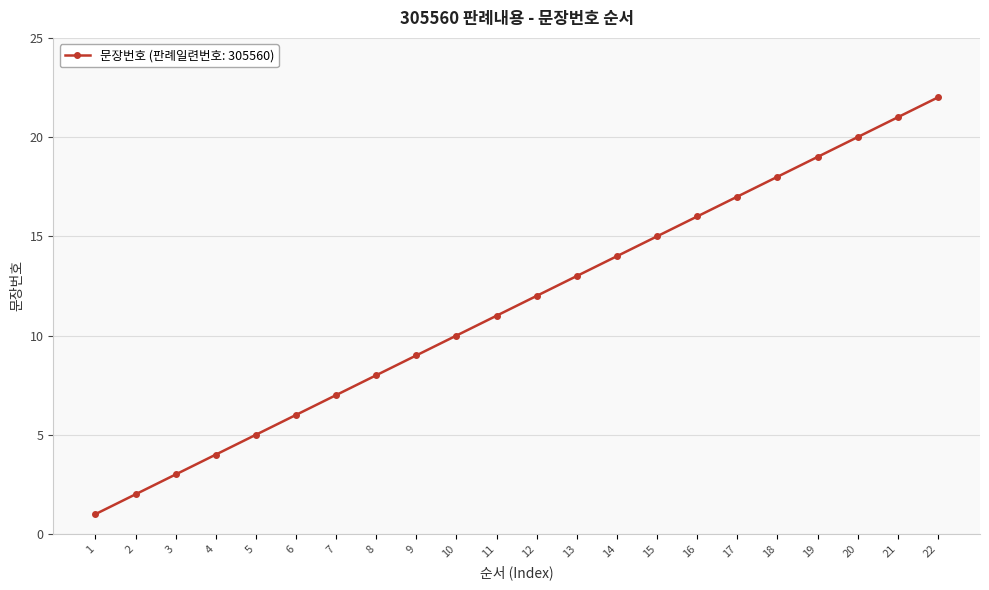

What is the sum of the values at 5 and 9?

14